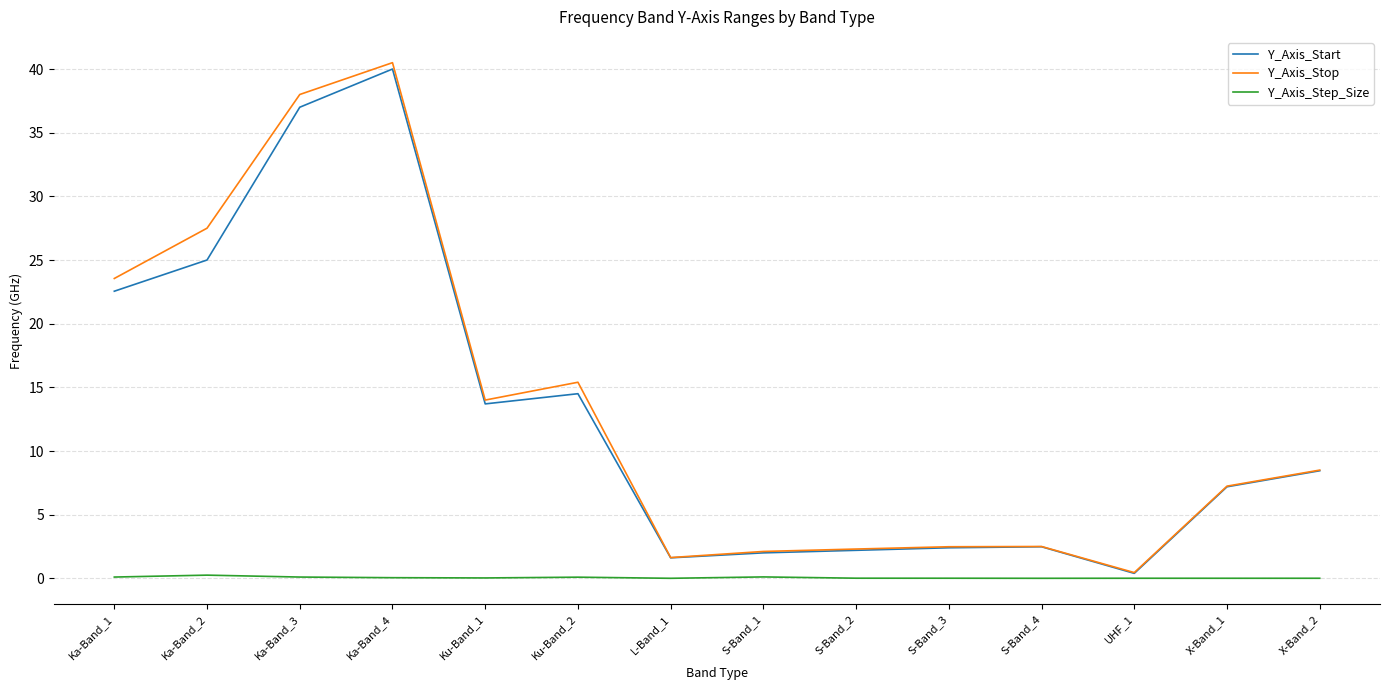

True or false: Y_Axis_Step_Size has a value of 0.2 at Ka-Band_2.

True